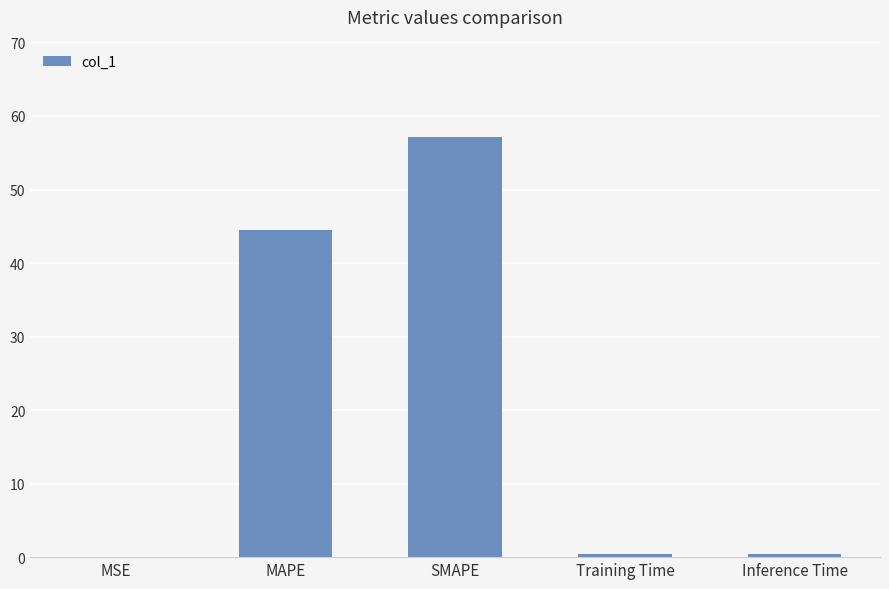

Between Training Time and SMAPE, which is larger?

SMAPE